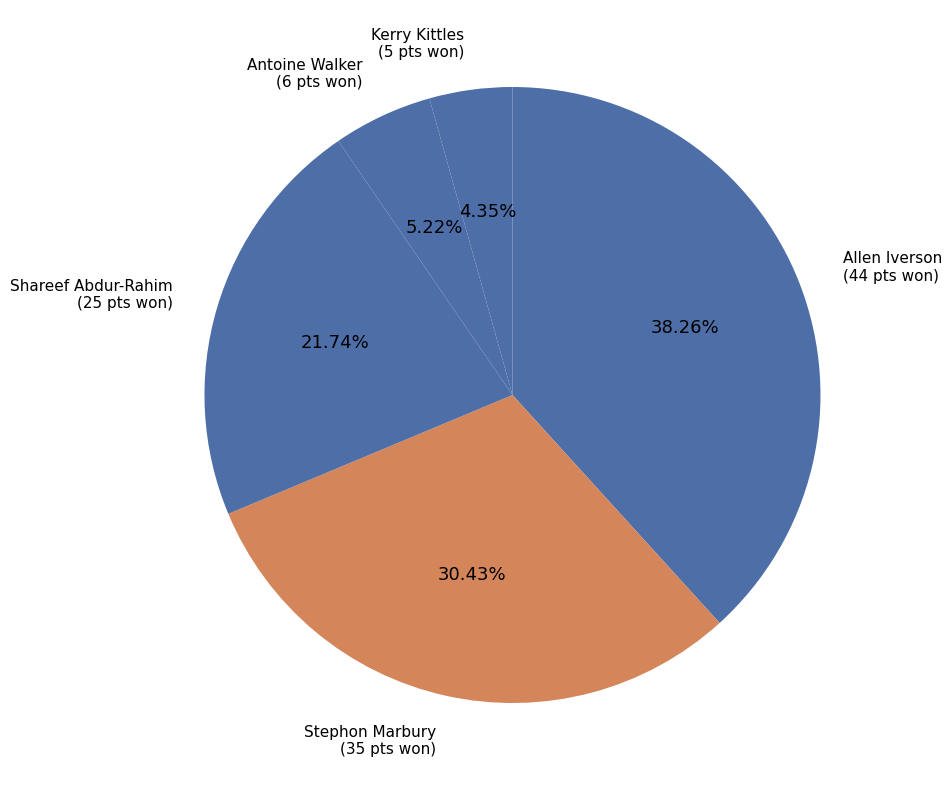

To the nearest percent, what is the average slice percentage?

20%